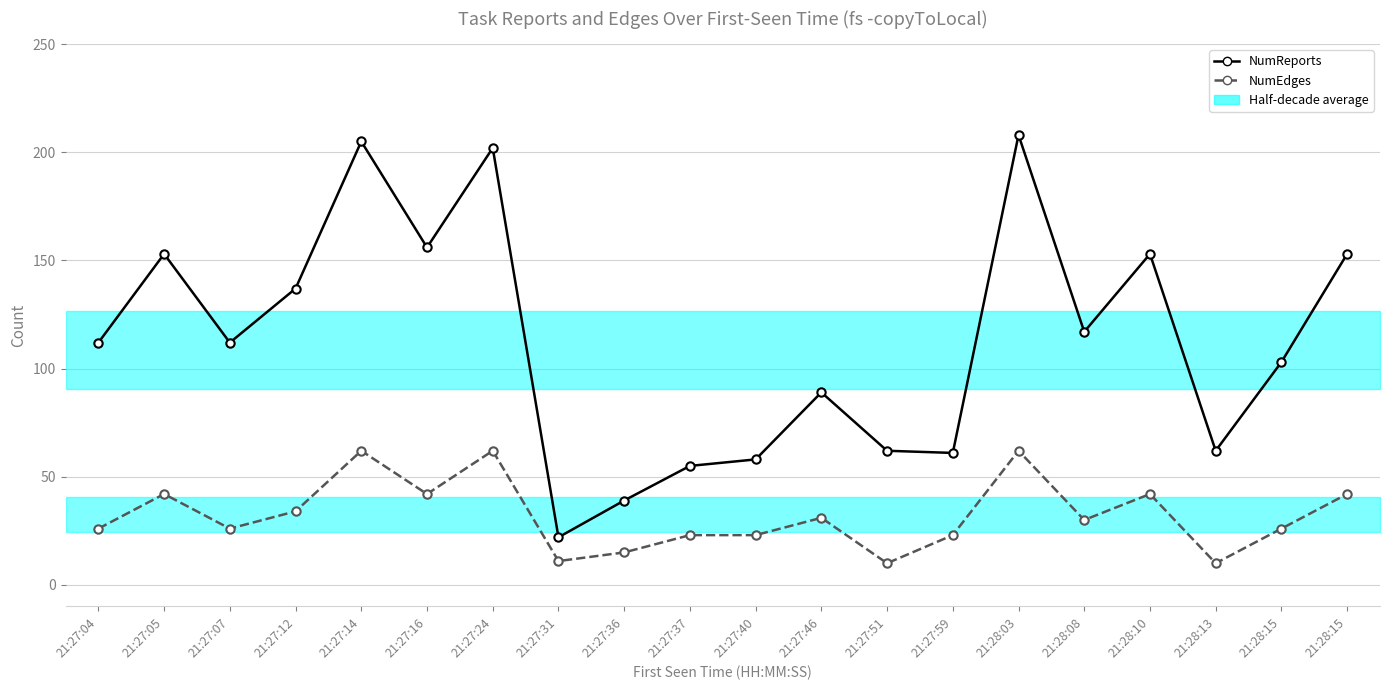

What is the sum of the NumReports values at 21:28:03 and 21:27:24?

410